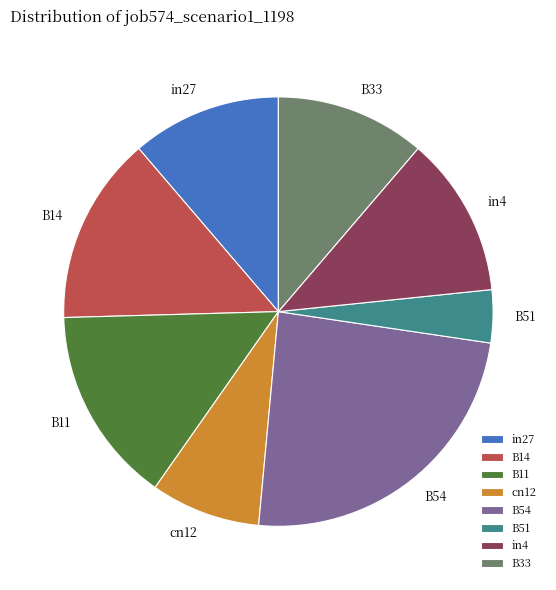

Is there any slice that represents more than half of the pie?

No